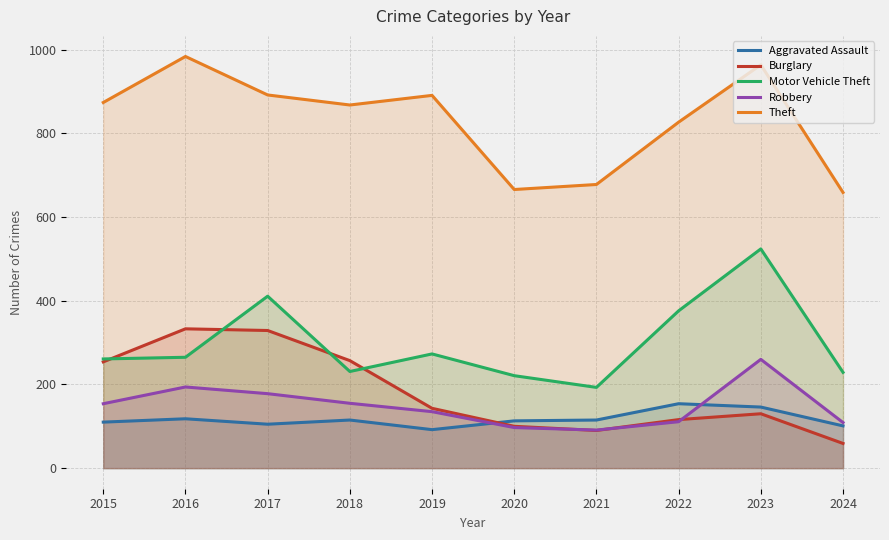

What is the highest value of the Motor Vehicle Theft series?

524